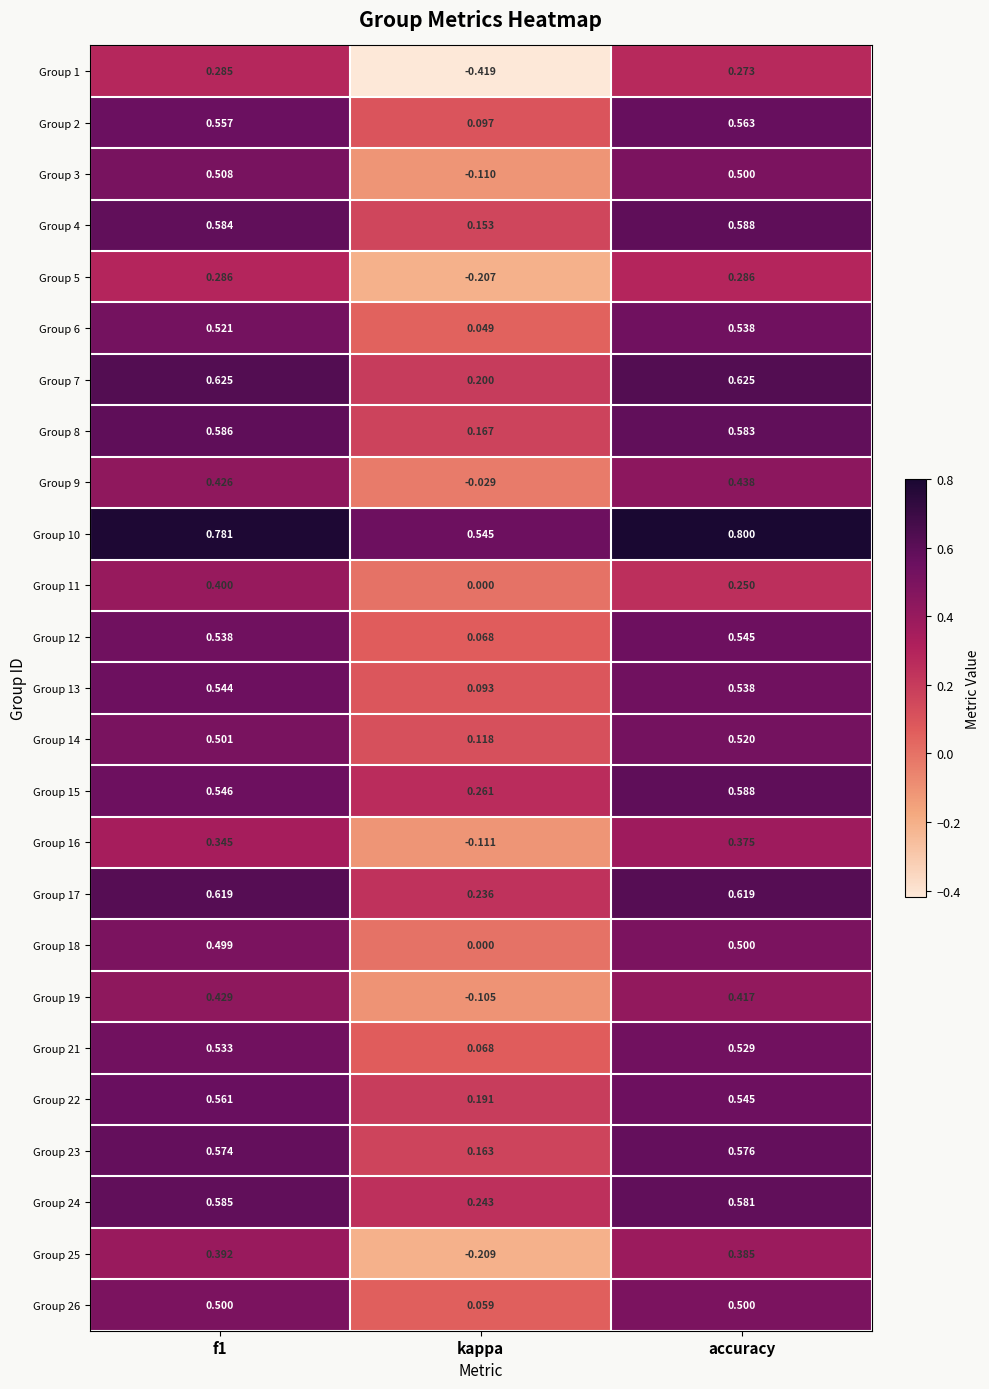

Which category has the highest value across all series?

accuracy